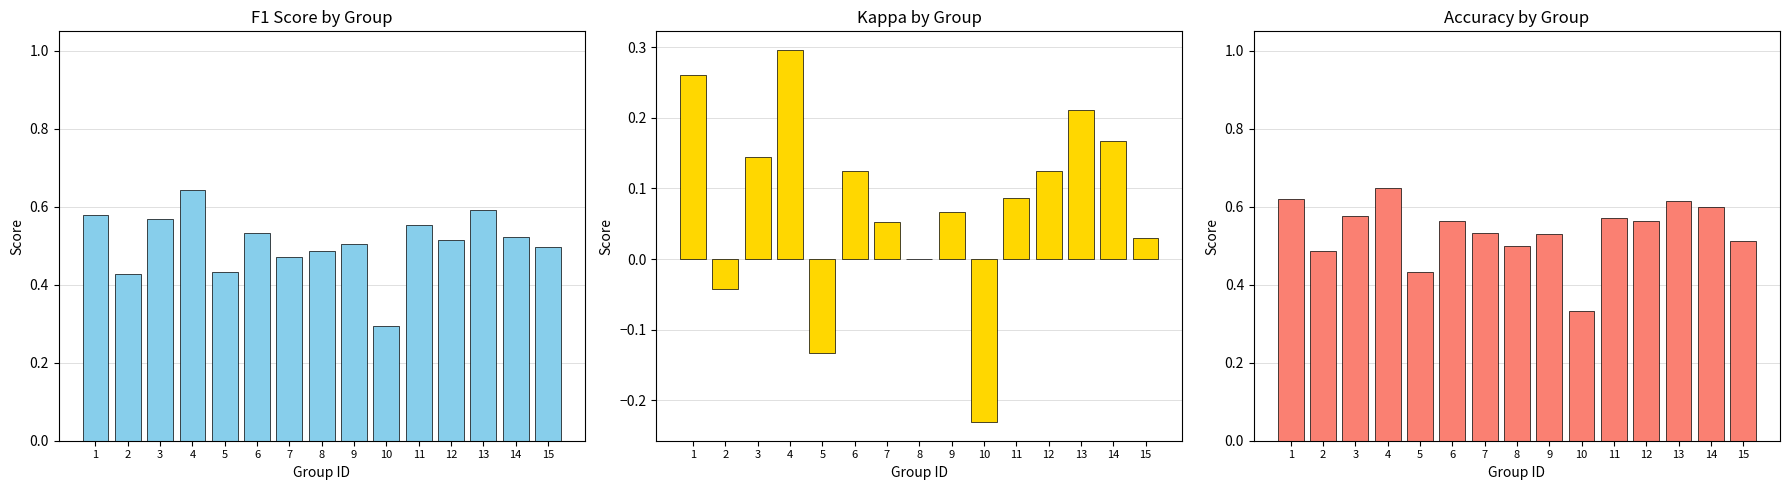

Rank the series at 7 from highest to lowest value.

accuracy, f1, kappa